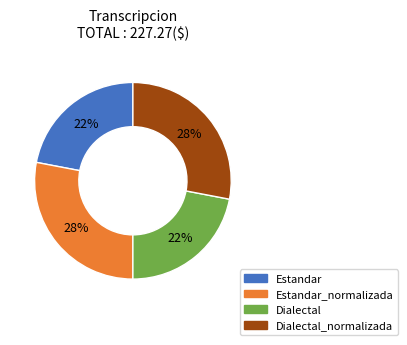

To the nearest percent, what is the difference between the largest and smallest slice percentages?

6%